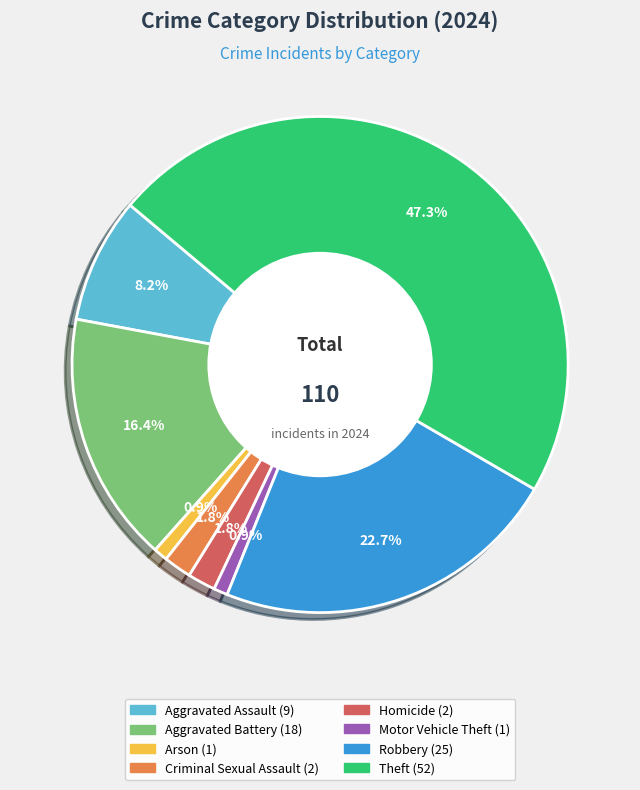

How many segments does this pie chart have?

8